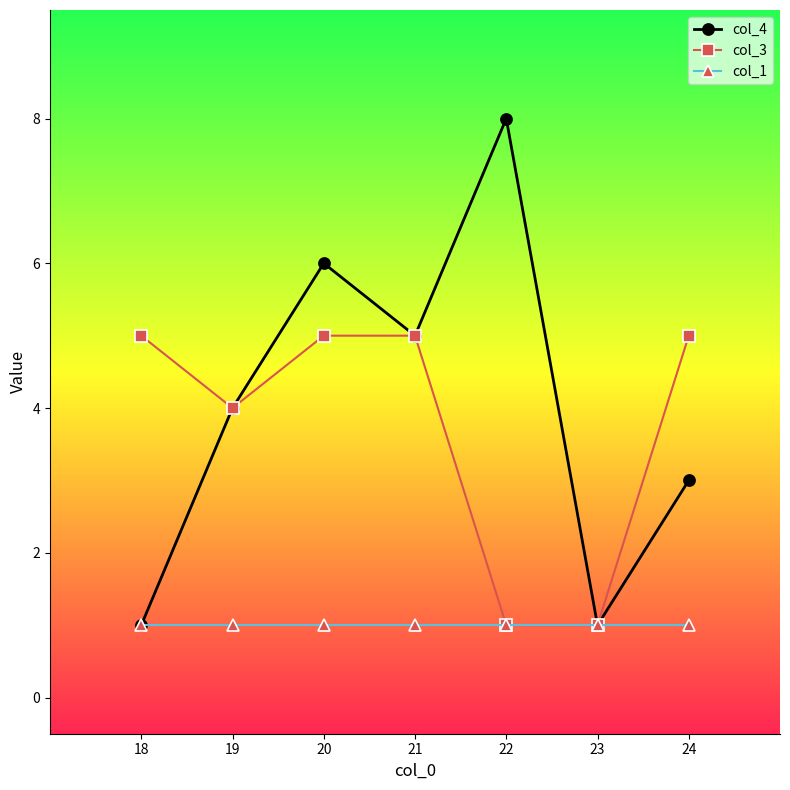

The col_4 series shows 1 at 23. True or false?

True